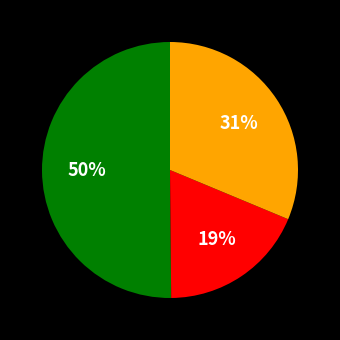

How many segments does this pie chart have?

3